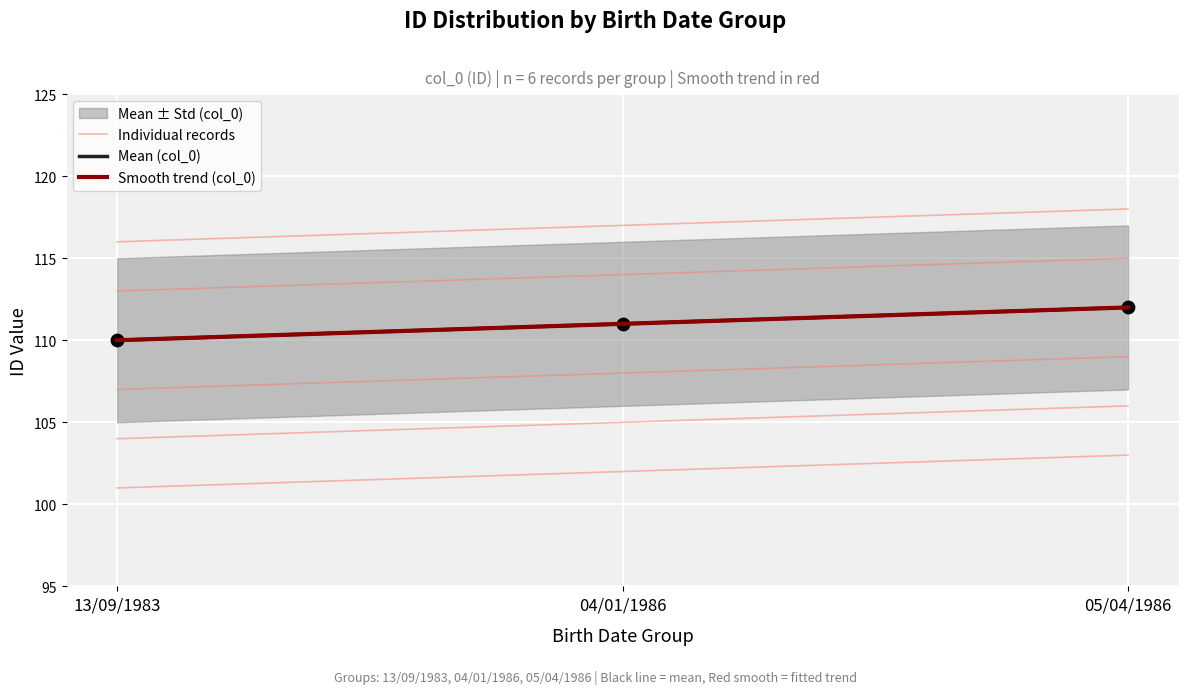

What is the ratio of the value at 04/01/1986 to the value at 05/04/1986?

1.0